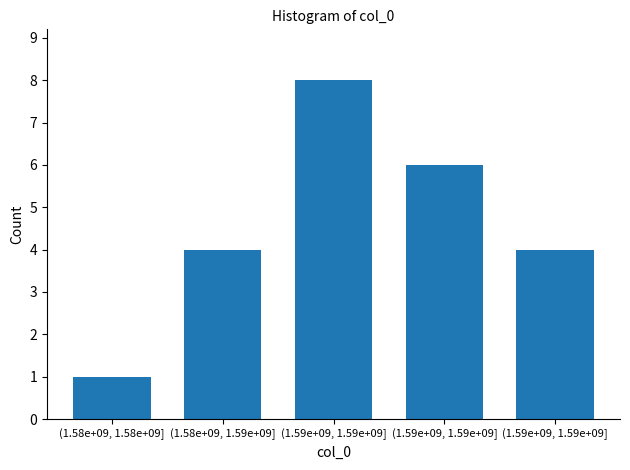

How many bars are there in total?

5